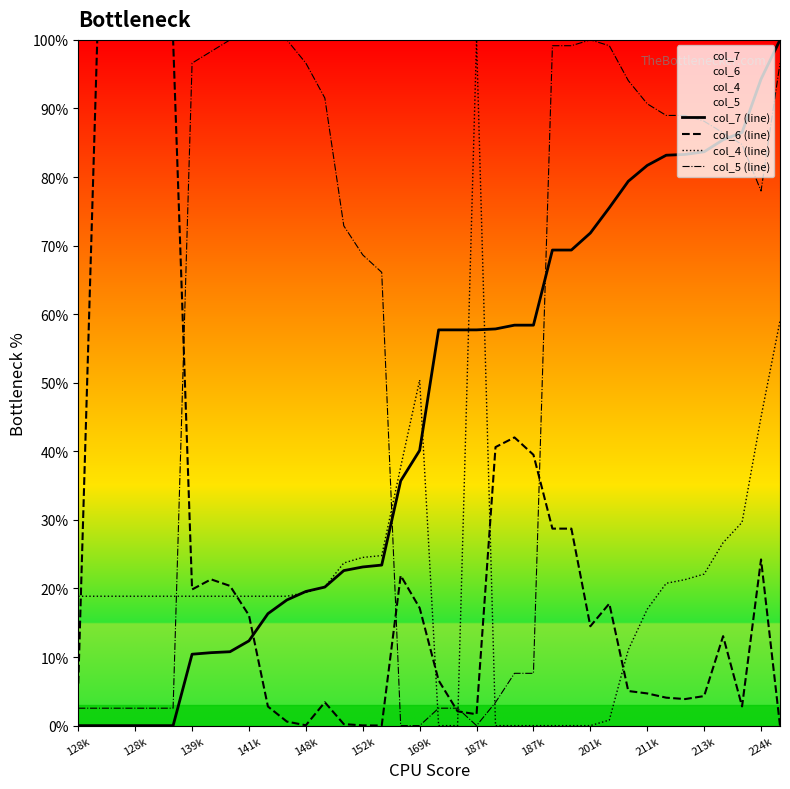

What is the difference between the maximum and minimum values in the col_7 (line) series?

100.0